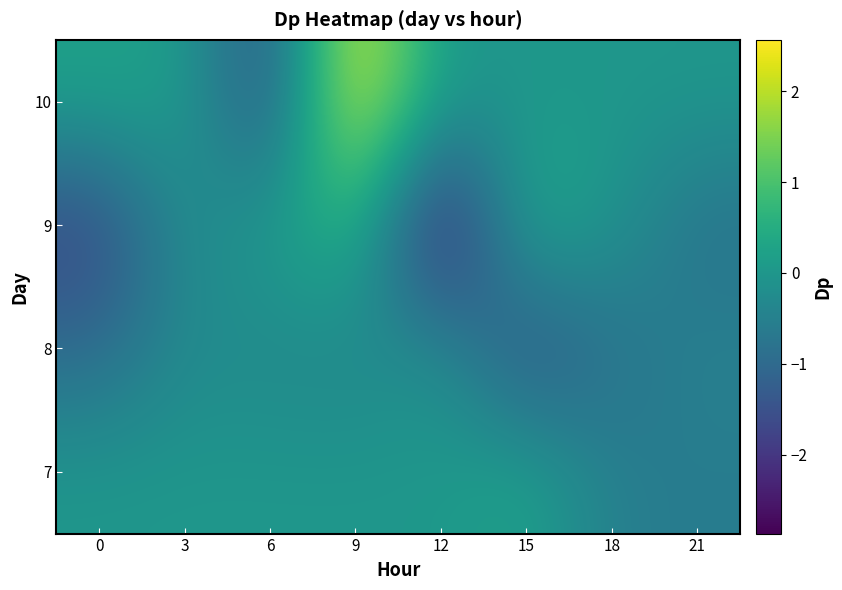

At which category does the chart reach its peak across all series?

9